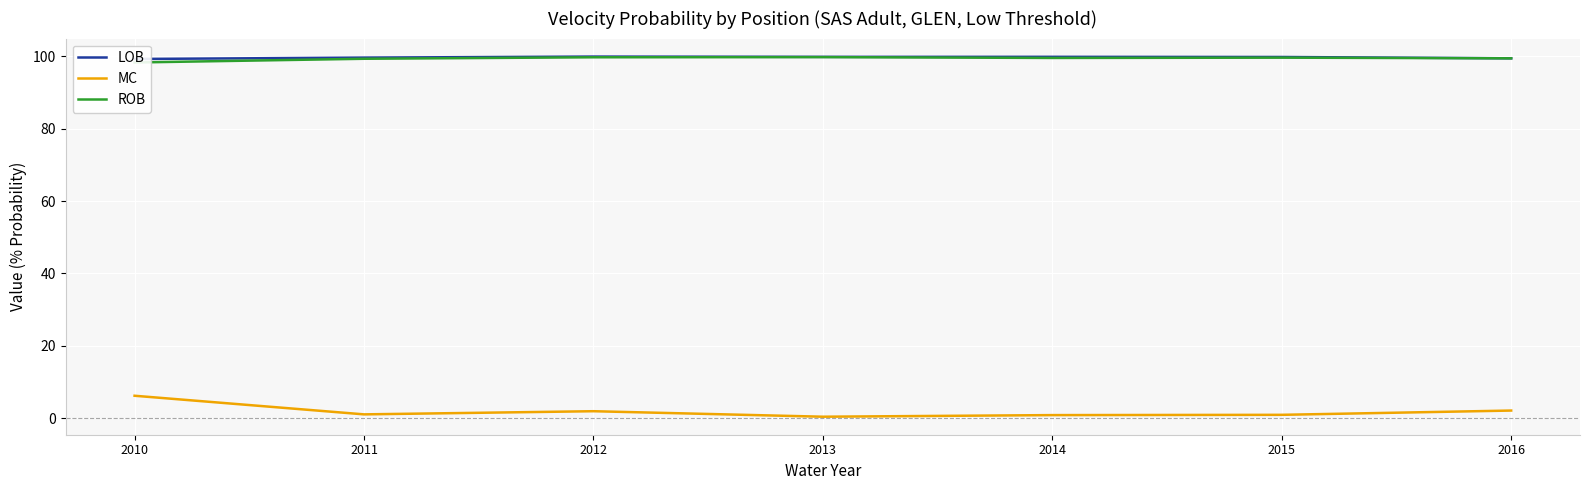

True or false: ROB and LOB cross at least once.

False